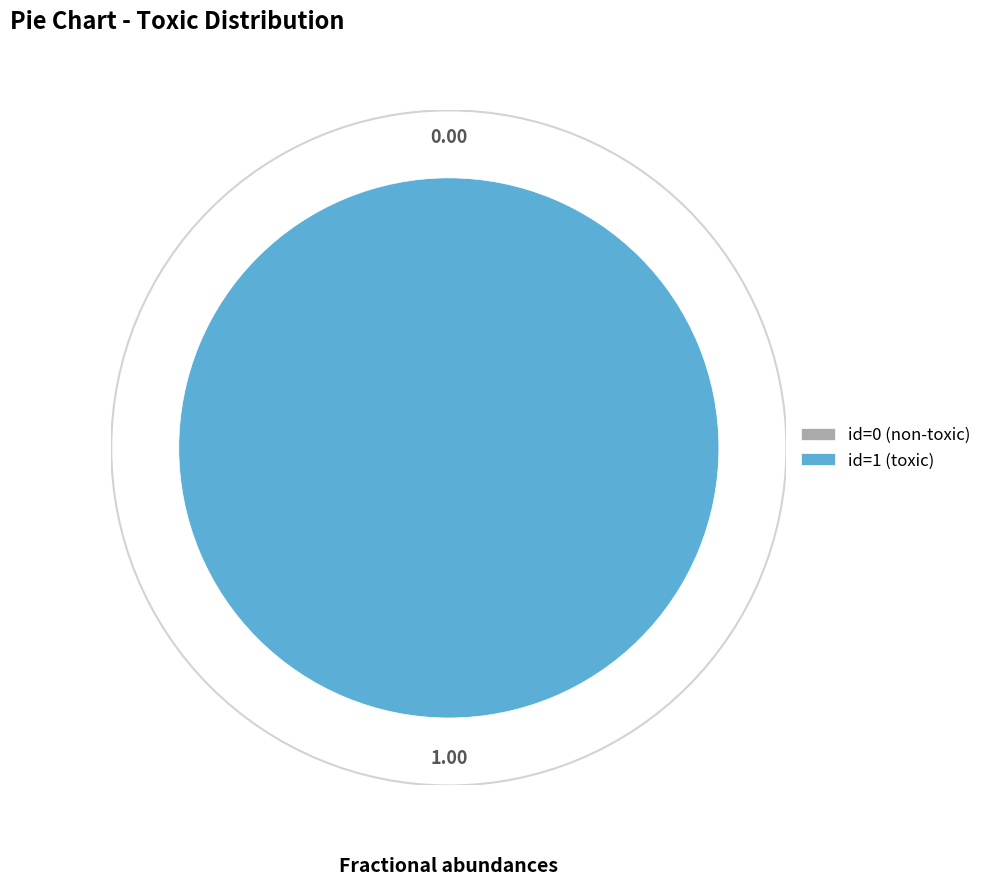

What percentage is the 1 slice, to the nearest percent?

100%